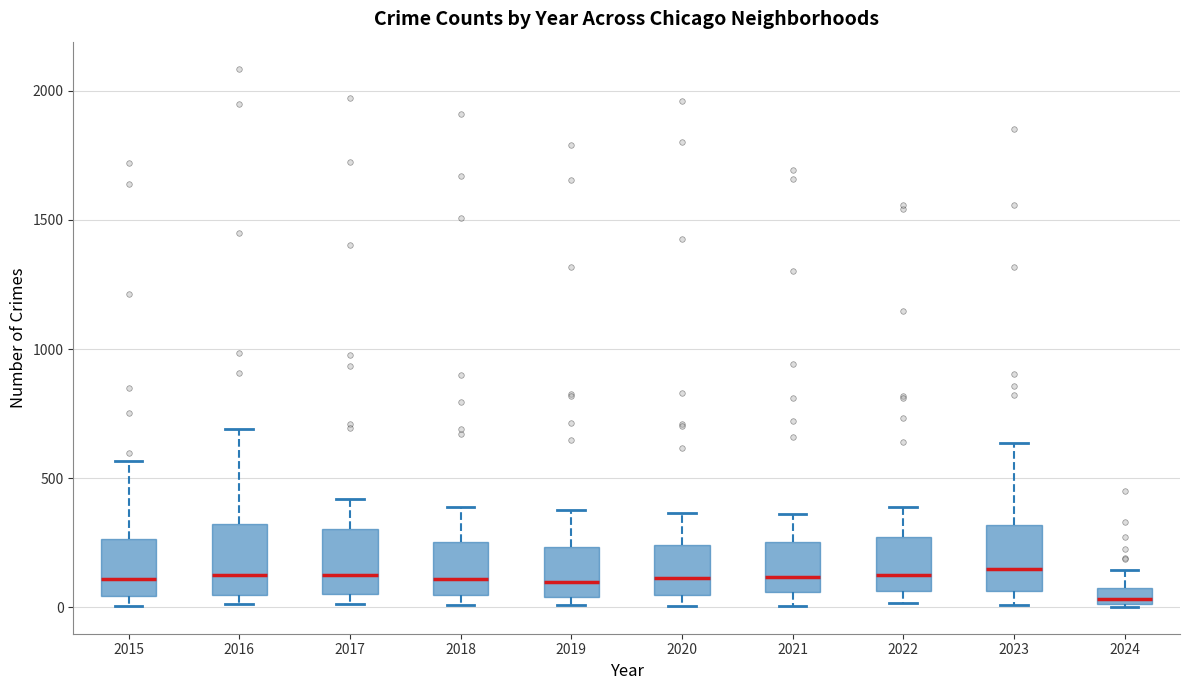

Where is the upper edge of the box at x = 2015 on the y-axis? The values are not printed on the chart, so give them approximately, as read against the axis.

250